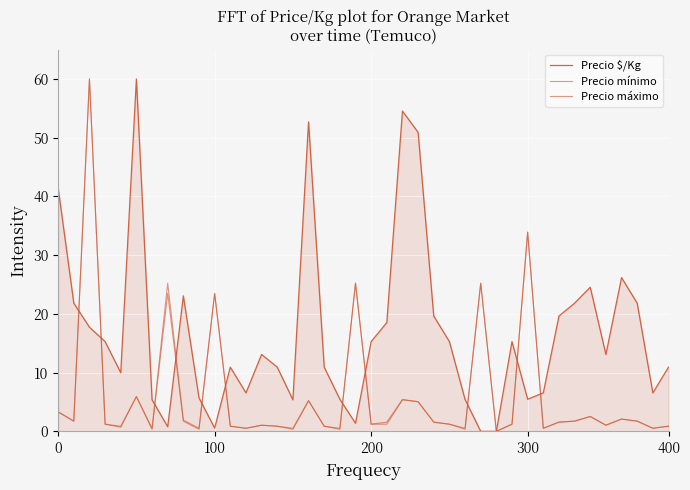

Is this an area chart (filled region under the line)?

Yes